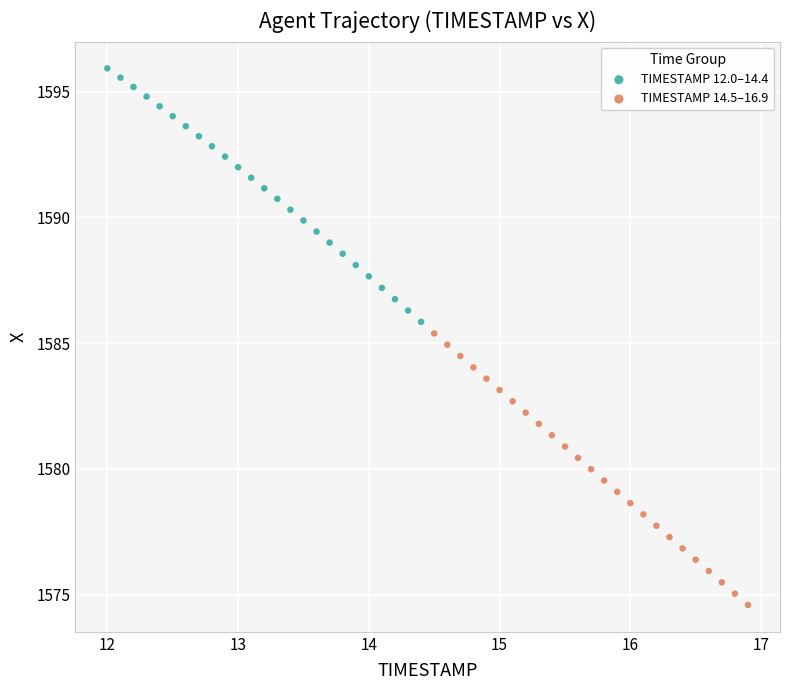

Which series contains the lowest Y value?

TIMESTAMP 14.5–16.9